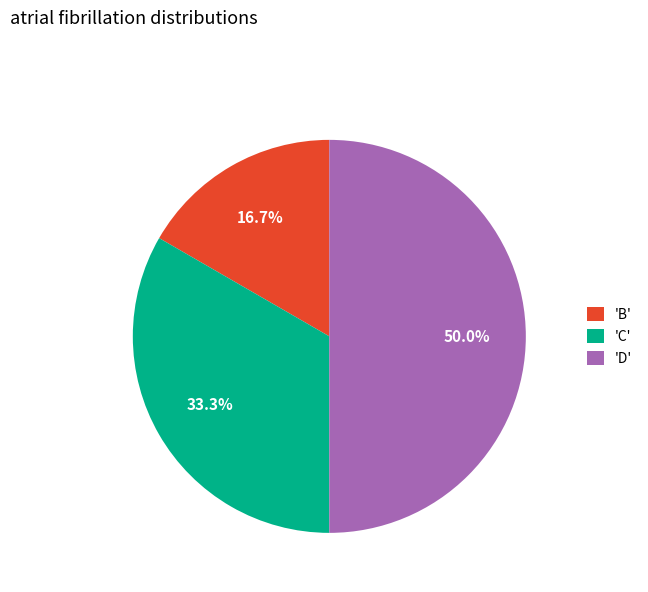

What is the ratio of the value at 'C' to the value at 'B'?

2.0